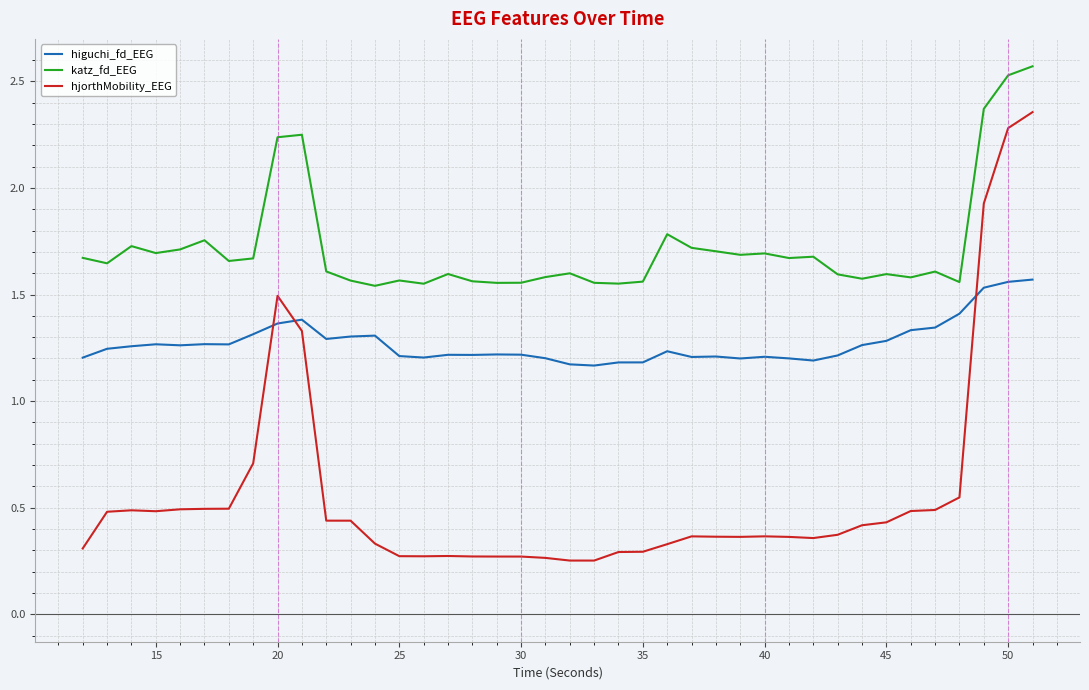

Rank the series by their maximum value, from lowest to highest.

higuchi_fd_EEG, hjorthMobility_EEG, katz_fd_EEG